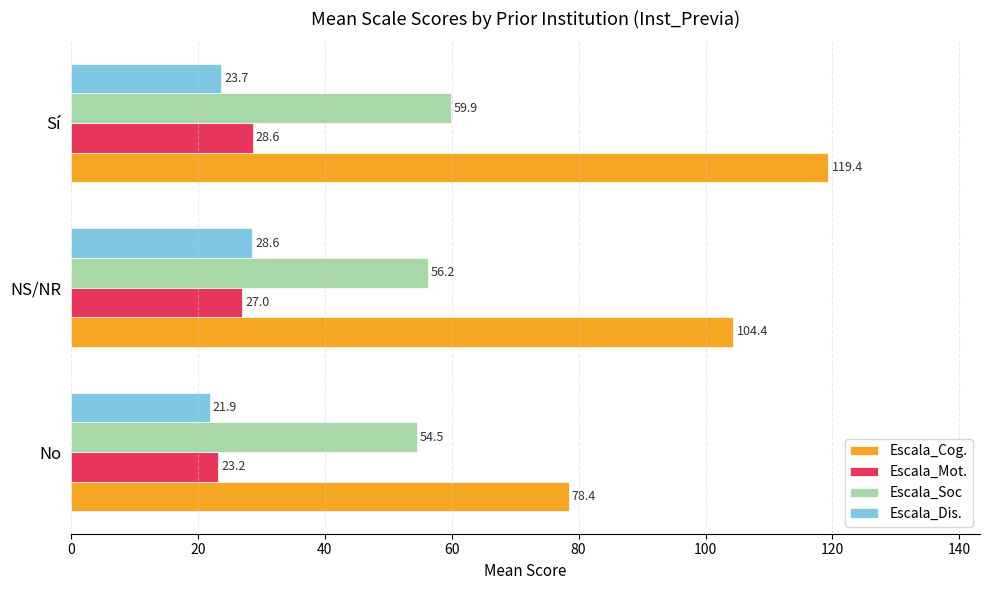

What is the sum of the Escala_Soc values at NS/NR and Sí?

116.1